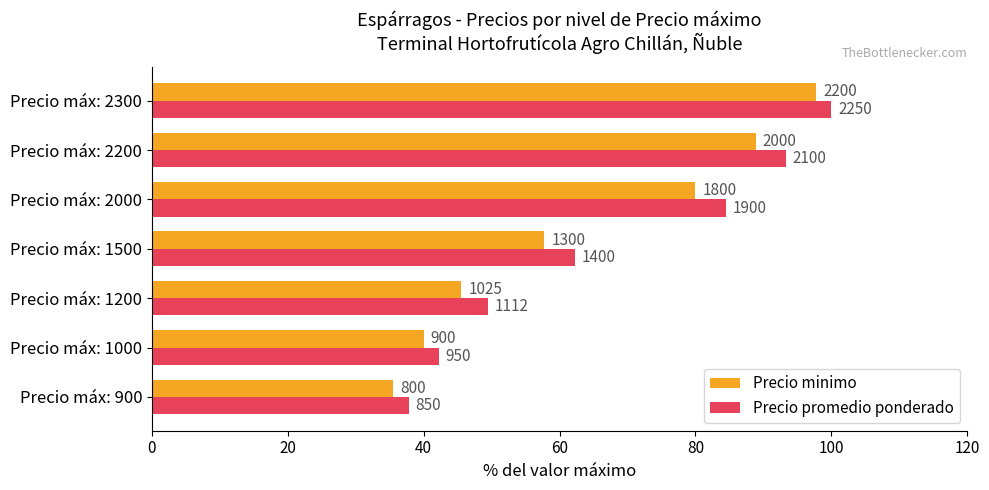

What are all the series names shown in the legend?

Precio minimo, Precio promedio ponderado